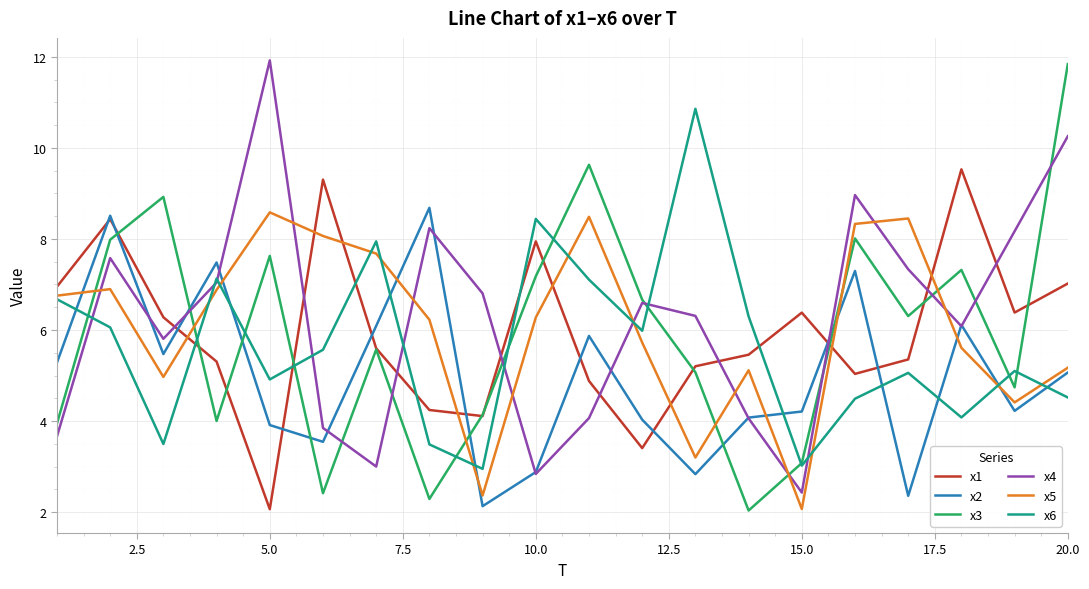

What is the sum of all x5 values?

121.3